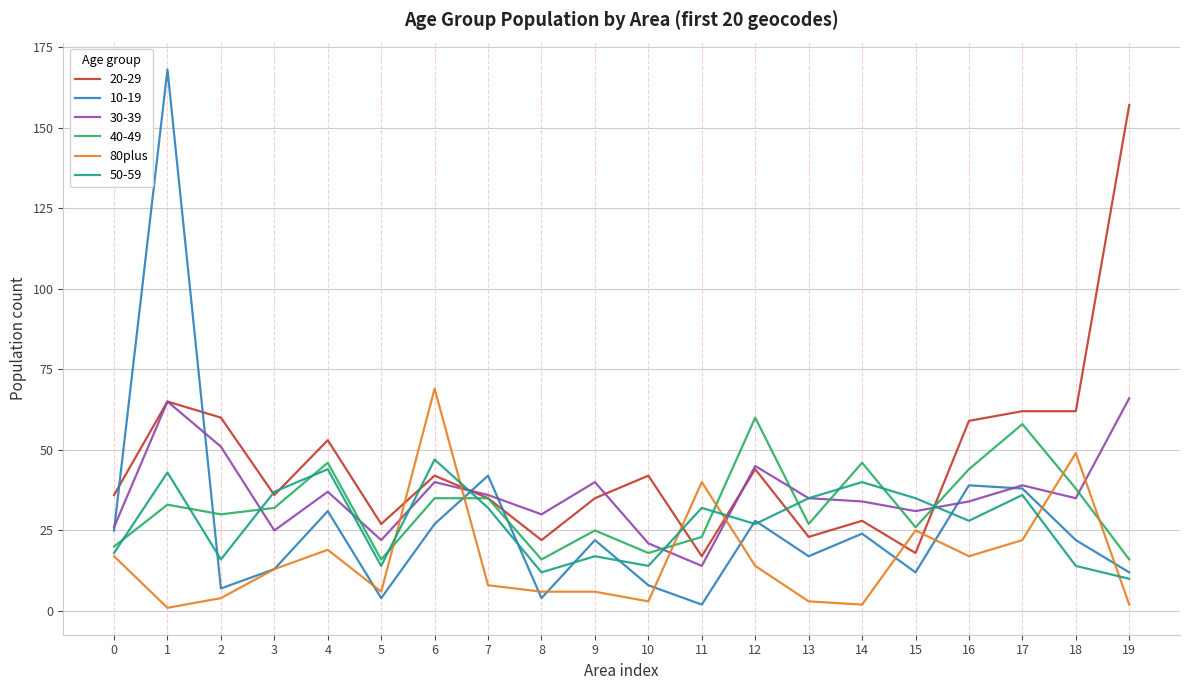

The value of 40-49 at 3 is 32. True or false?

True